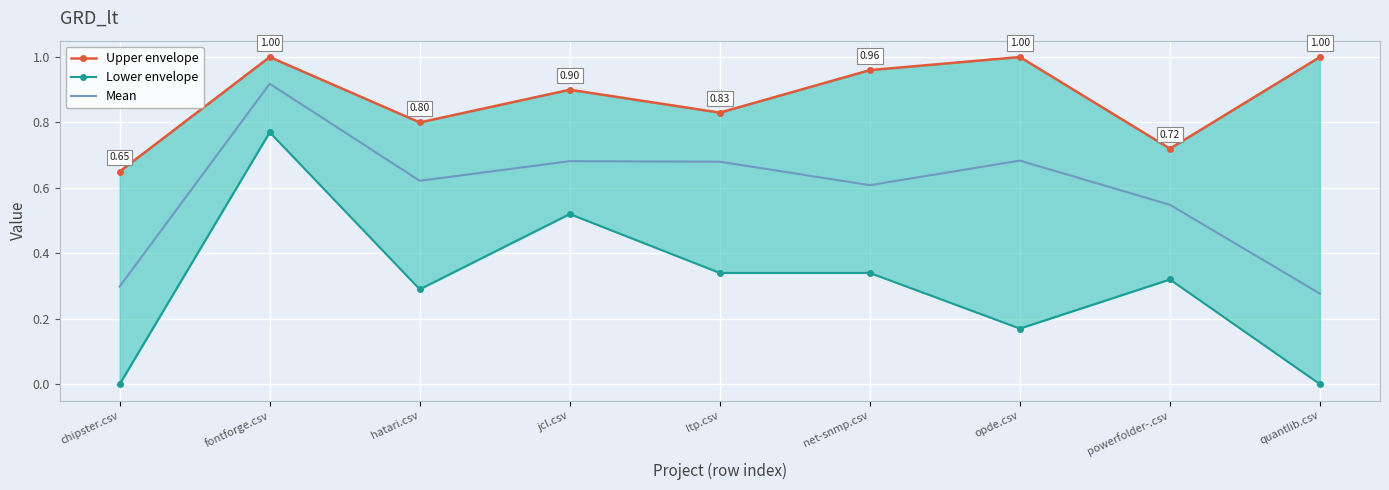

How many lines are shown in the chart?

3